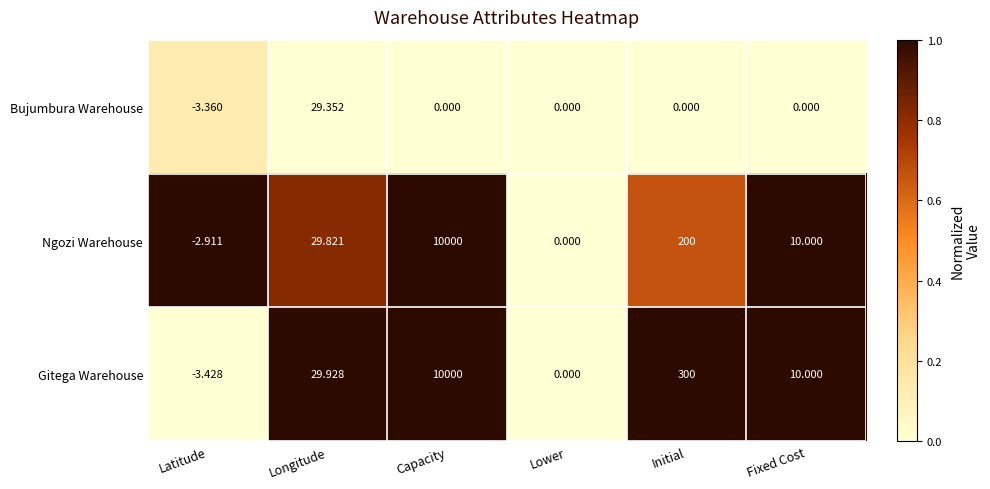

Which category has the lowest value in the Bujumbura Warehouse series?

Latitude